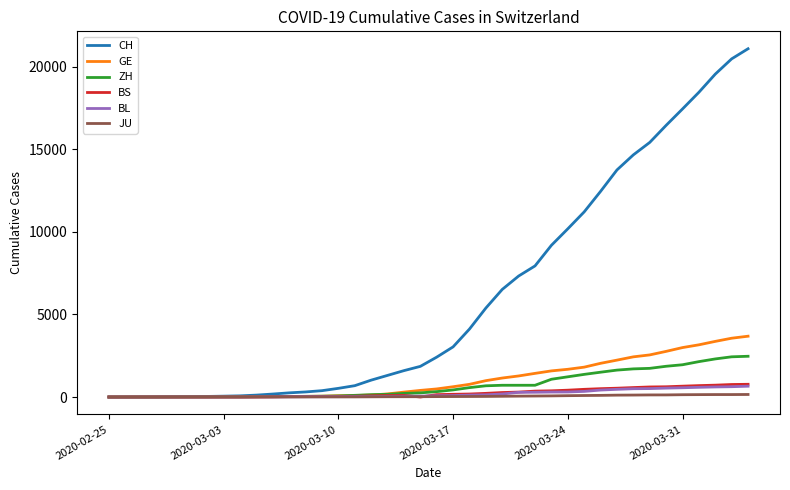

Which series has the widest spread of values?

CH